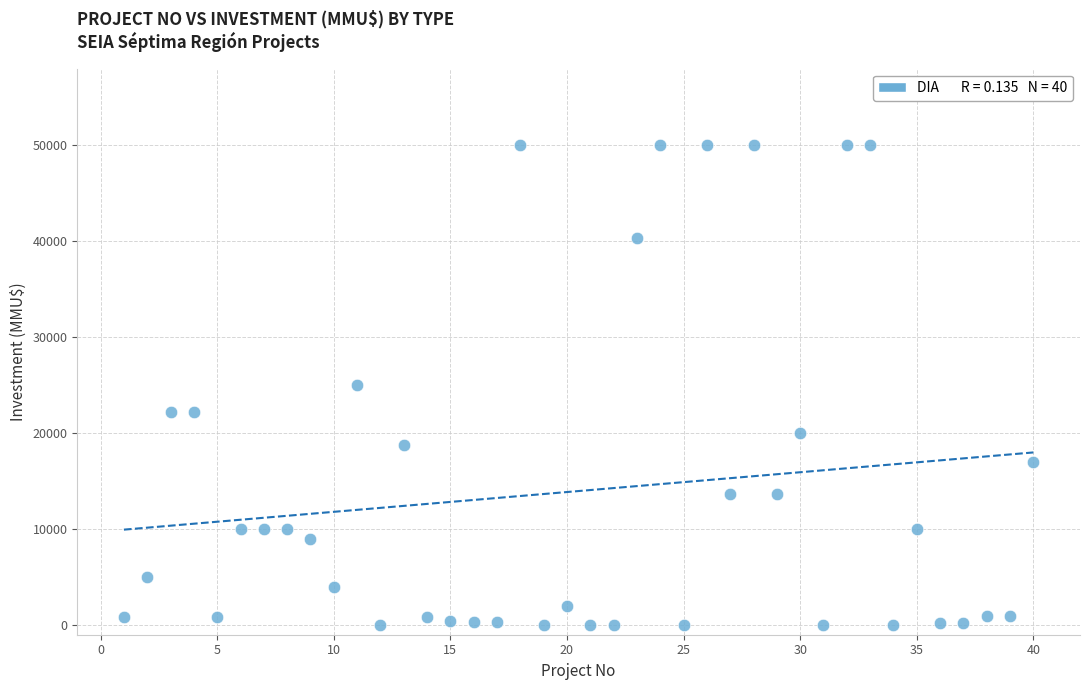

What is the range of Y values (max minus min)?

50000